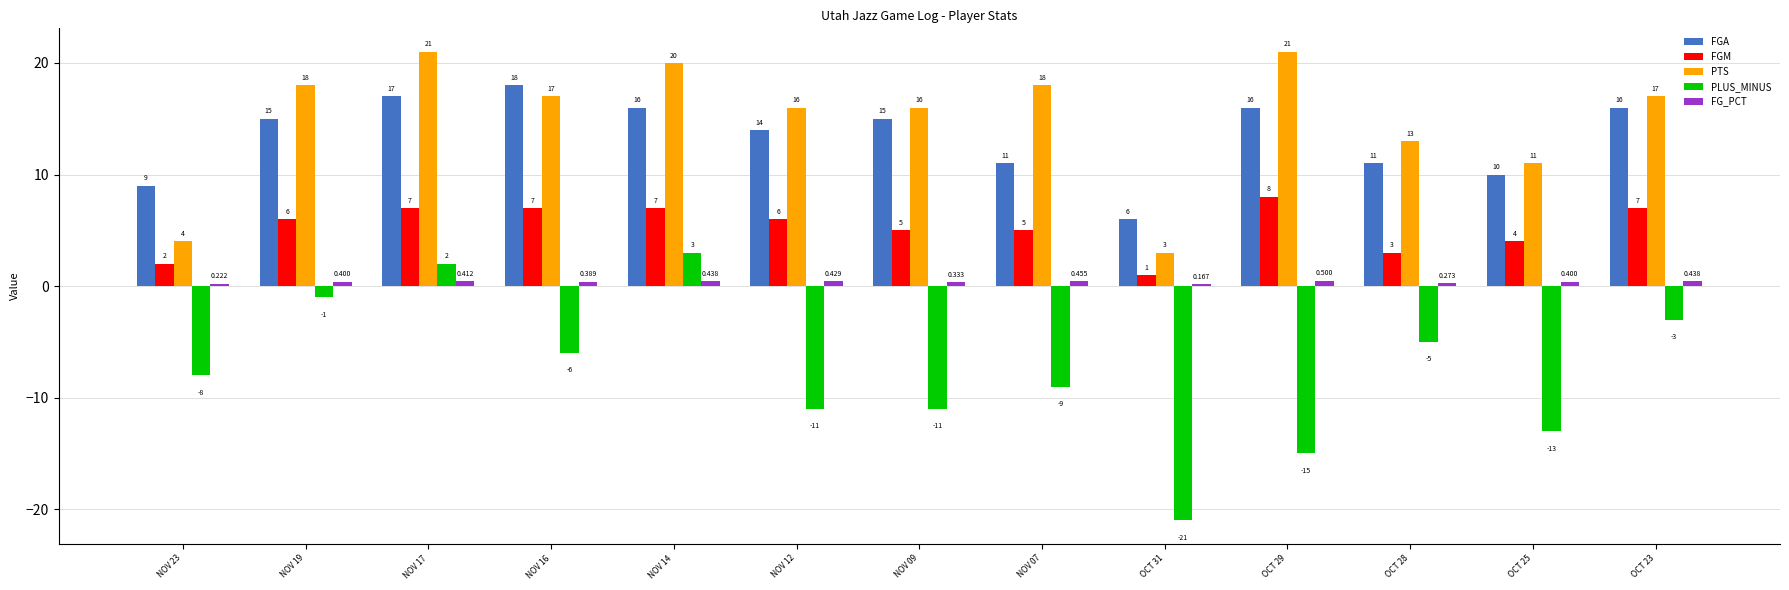

What position from the left is OCT 23?

13